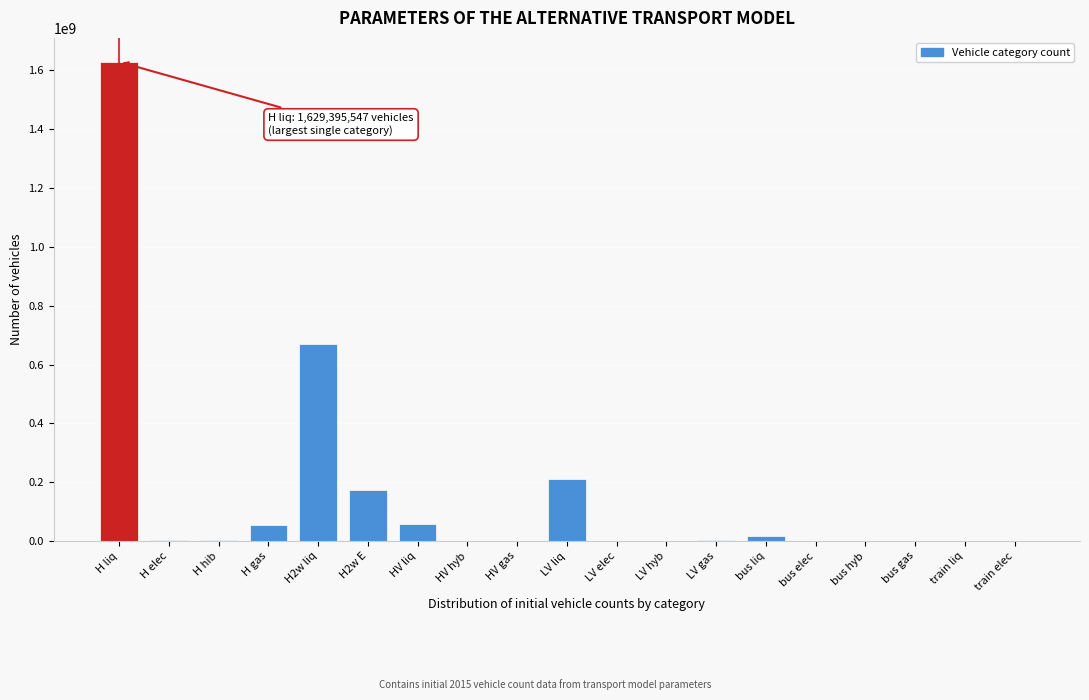

At which label is the value closest to 814697773?

H2w liq